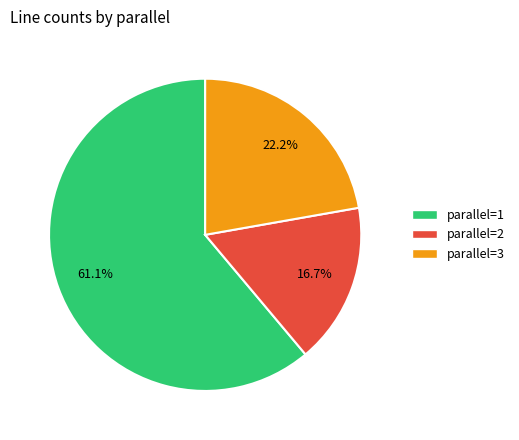

Does any single category account for the majority?

Yes